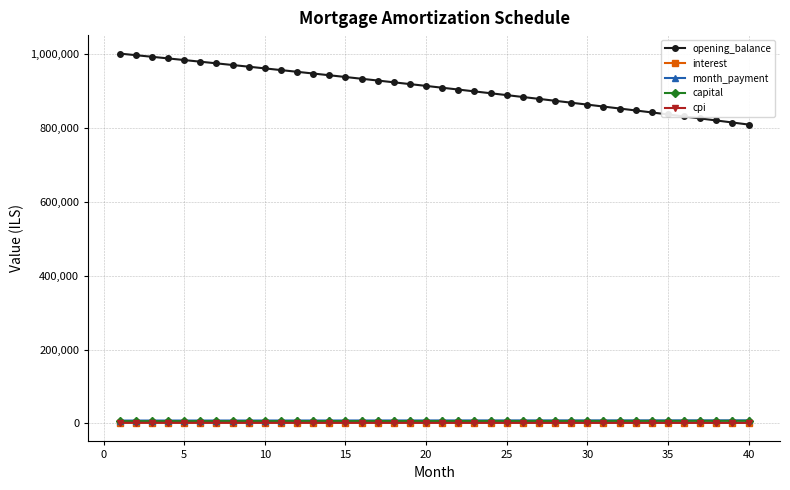

Does the chart have visible grid lines?

Yes